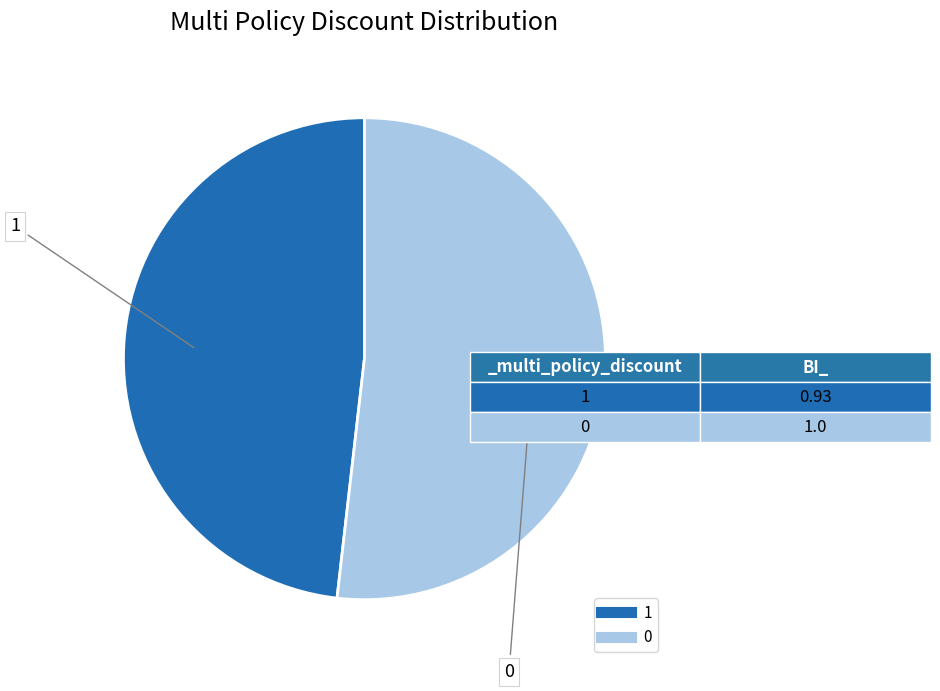

Rank the categories by value from highest to lowest.

0, 1